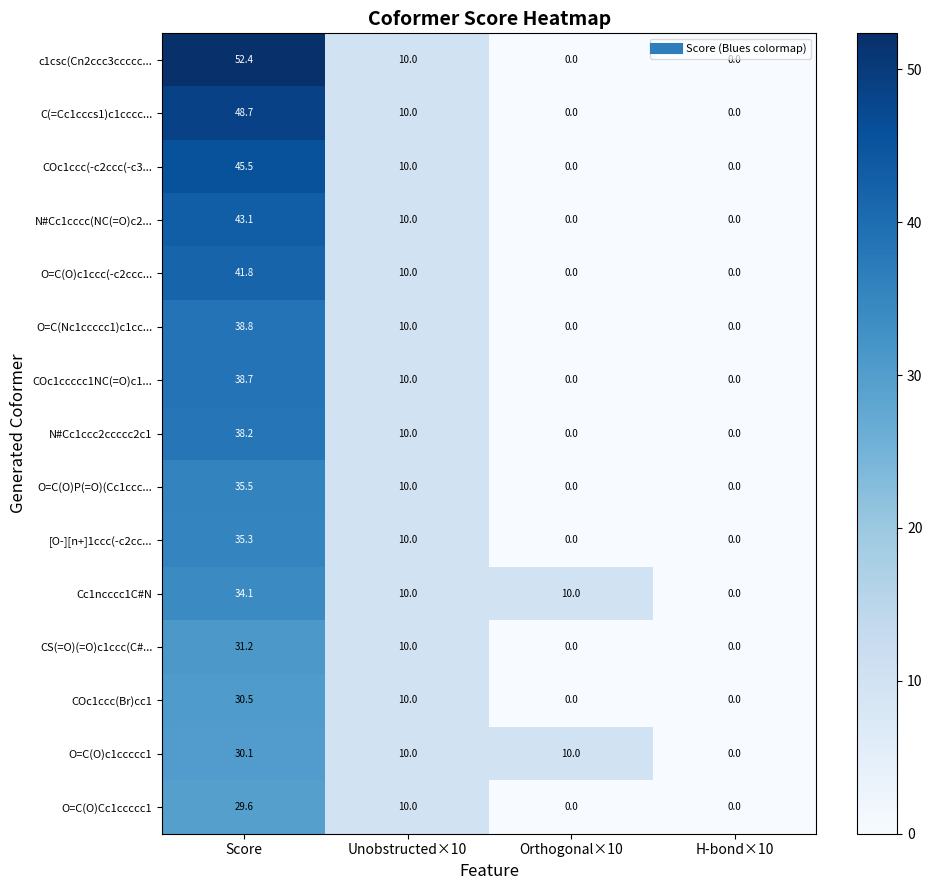

True or false: Cc1ncccc1C#N has a value of 12.4 at Score.

False